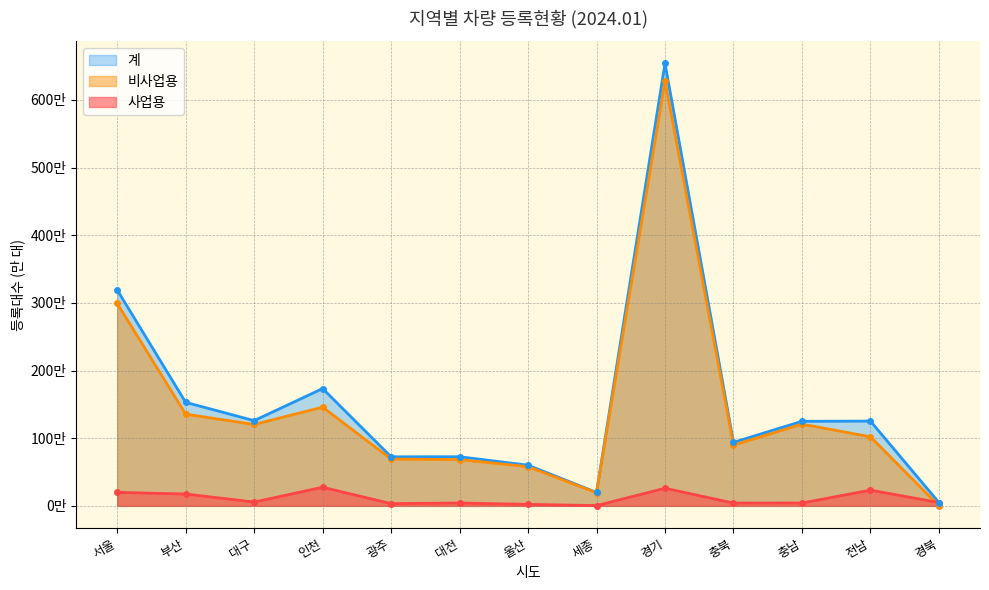

How many data points in 사업용 are above 4?

10